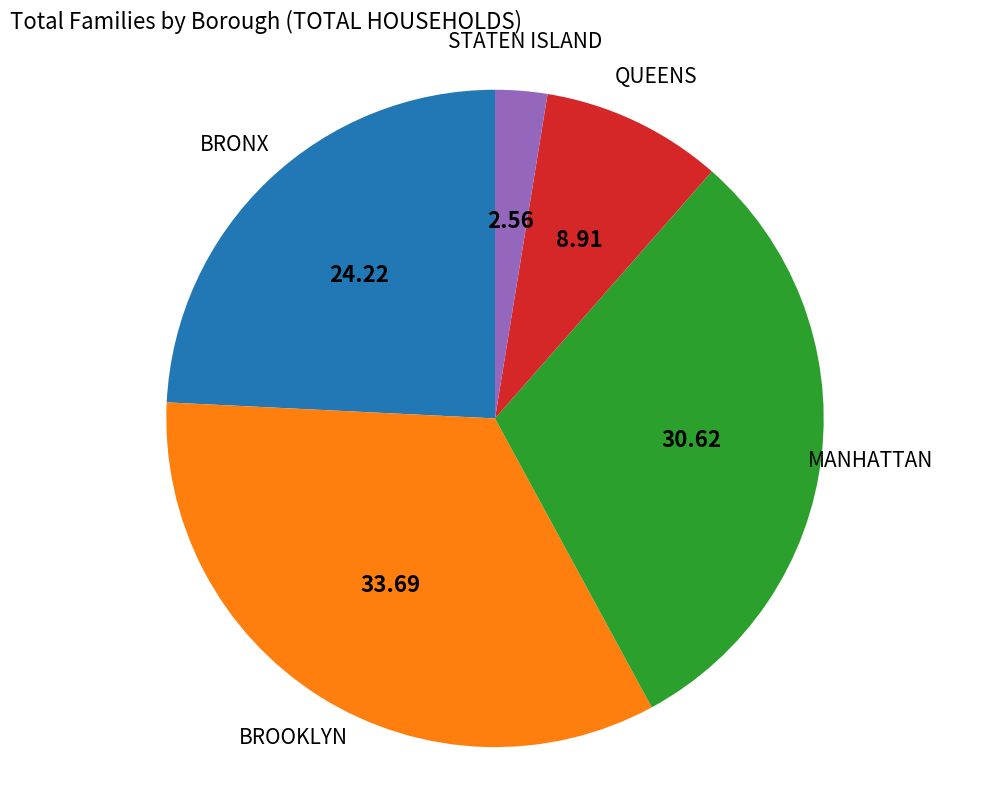

The STATEN ISLAND slice represents 8% of the pie. True or false?

False